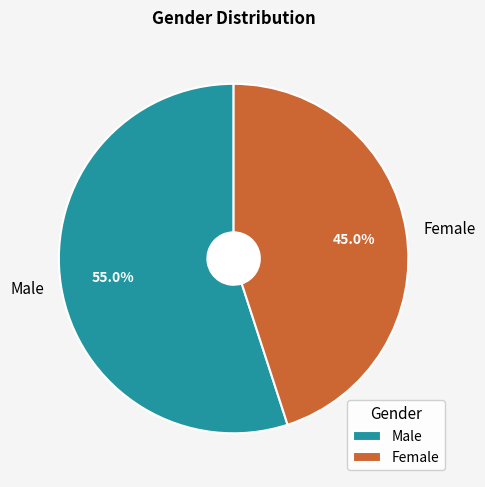

What percentage is the Female slice, to the nearest percent?

45%